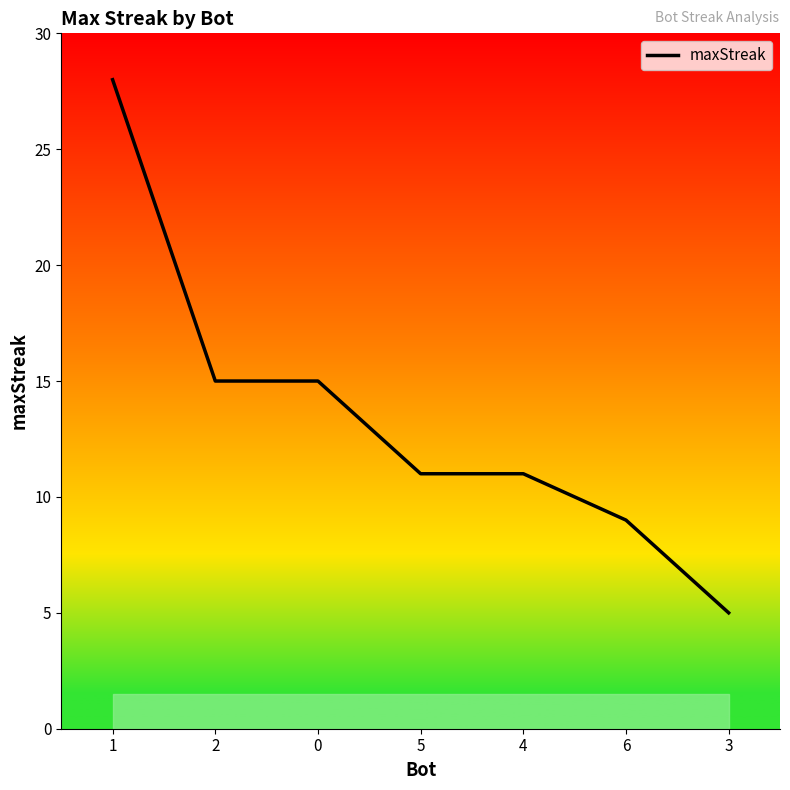

At which category does the chart reach its peak across all series?

1